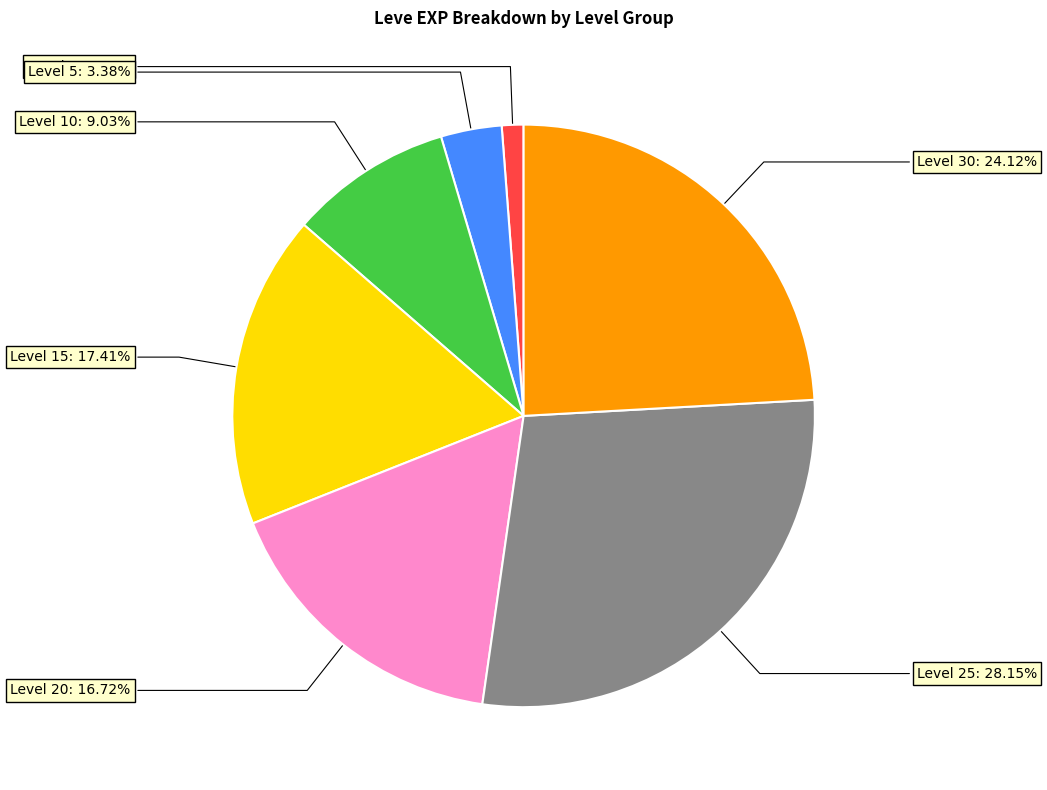

Do Level 30 and Level 15 together represent more than half of the pie?

No